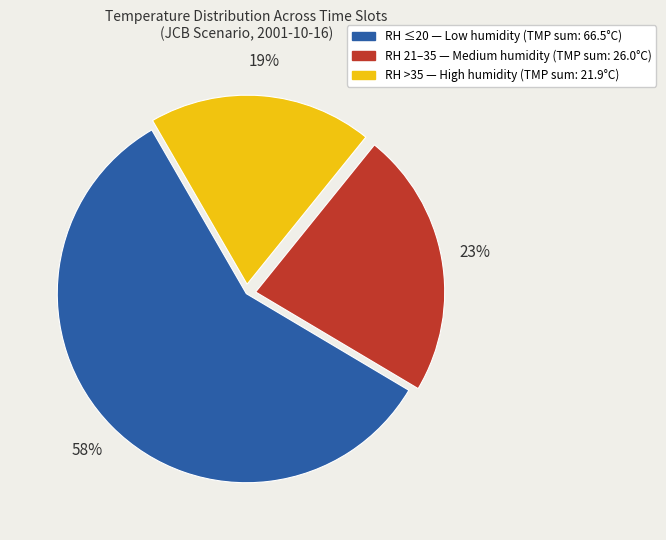

Is there a majority slice in this chart?

Yes